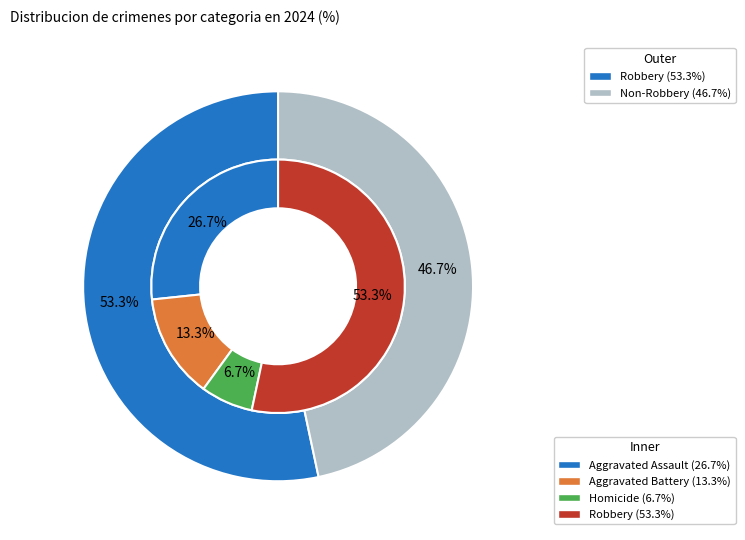

Which has a higher value, Aggravated Assault or Robbery?

Robbery